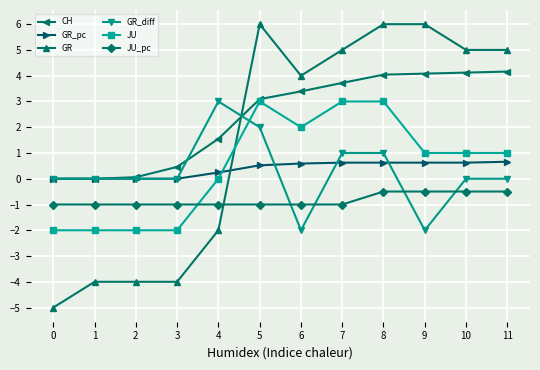

What are all the series names shown in the legend?

CH, GR_pc, GR, GR_diff, JU, JU_pc